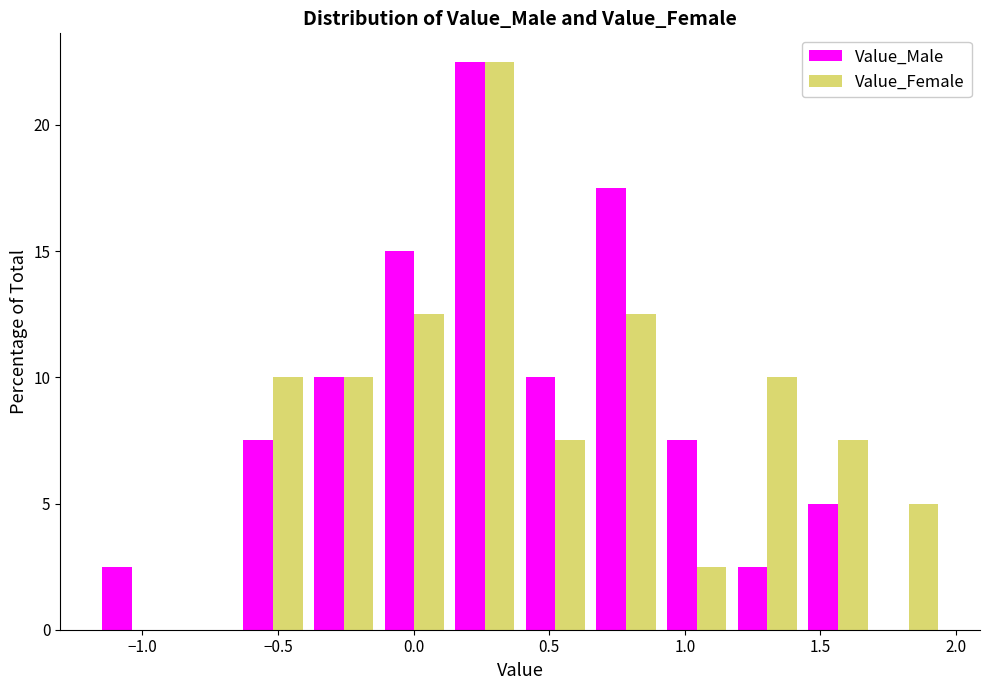

Reading left to right, list every range on the x-axis with the height of the bar of each series over it. Neither the bar edges nor the heights are printed on the chart, so give them approximately, as read against the axes.

-1.15 to -0.90: Value_Male=2.5	Value_Female=0
-0.90 to -0.65: Value_Male=0	Value_Female=0
-0.65 to -0.40: Value_Male=7.5	Value_Female=10.0
-0.40 to -0.15: Value_Male=10.0	Value_Female=10.0
-0.15 to 0.15: Value_Male=15.0	Value_Female=12.5
0.15 to 0.40: Value_Male=22.5	Value_Female=22.5
0.40 to 0.65: Value_Male=10.0	Value_Female=7.5
0.65 to 0.90: Value_Male=17.5	Value_Female=12.5
0.90 to 1.15: Value_Male=7.5	Value_Female=2.5
1.15 to 1.45: Value_Male=2.5	Value_Female=10.0
1.45 to 1.70: Value_Male=5.0	Value_Female=7.5
1.70 to 1.95: Value_Male=0	Value_Female=5.0